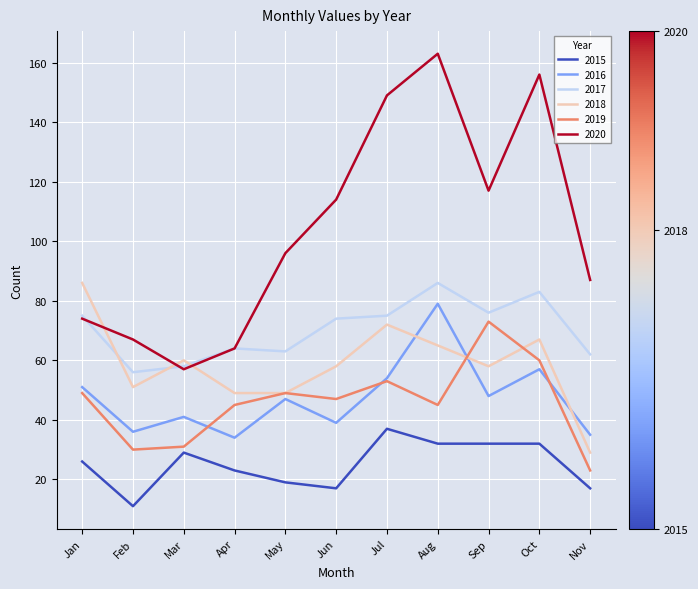

True or false: 2019 and 2017 cross at least once.

False